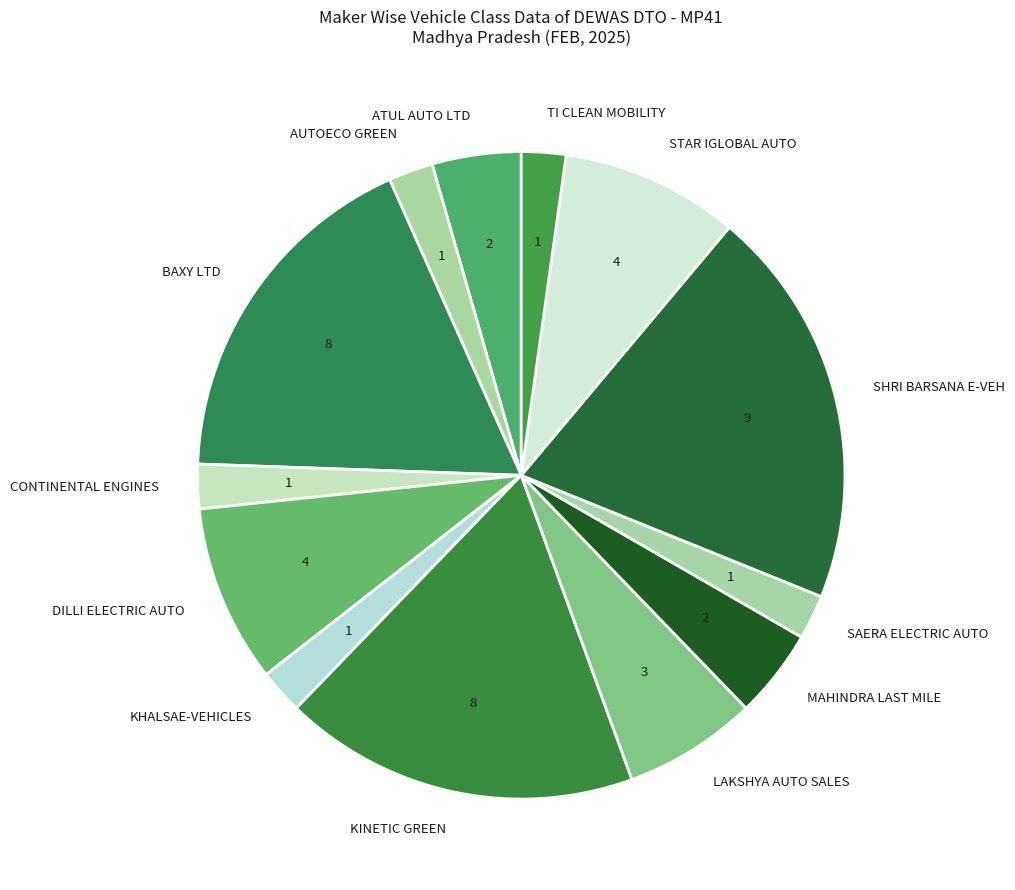

What is the ratio of the value at KHALSAE-VEHICLES to the value at CONTINENTAL ENGINES?

1.0